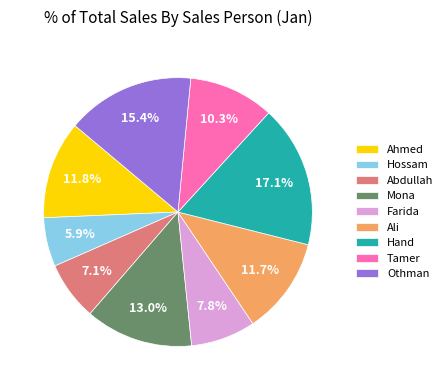

Is the sum of Tamer and Farida greater than half?

No